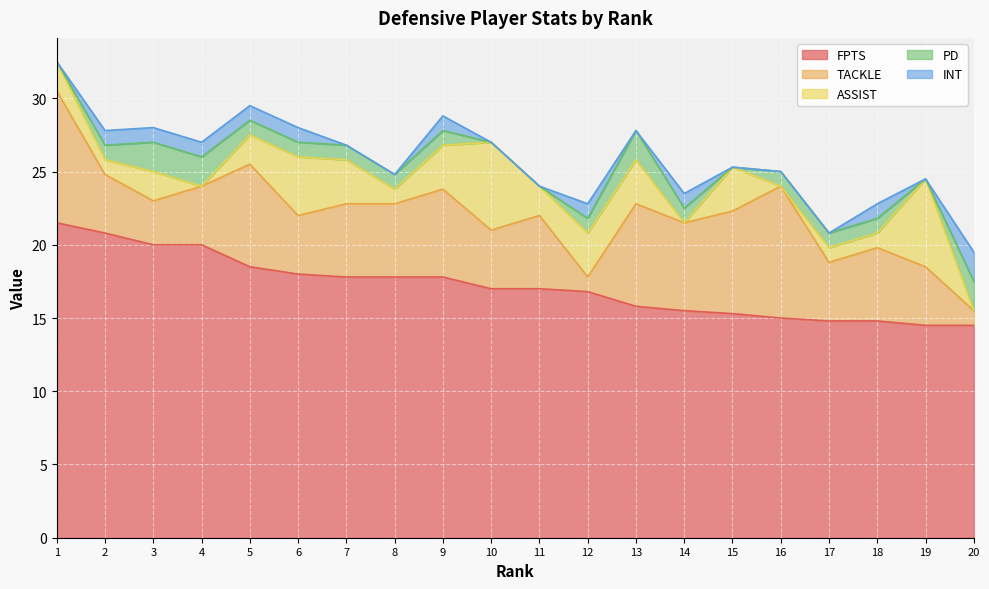

What is the difference between the maximum and minimum values in the PD series?

2.0